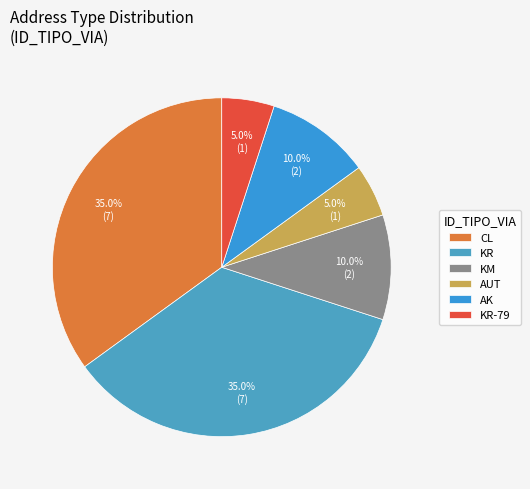

The AK slice represents 20% of the pie. True or false?

False